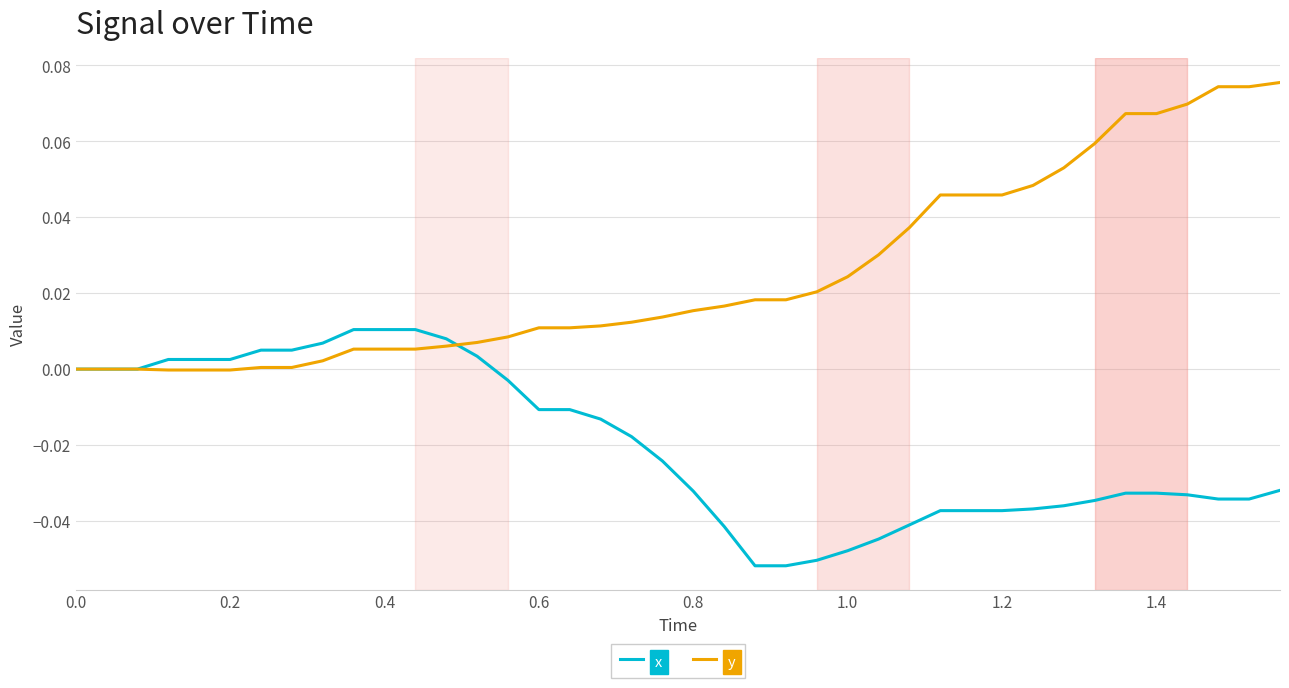

Rank the series by their average value, from lowest to highest.

x, y